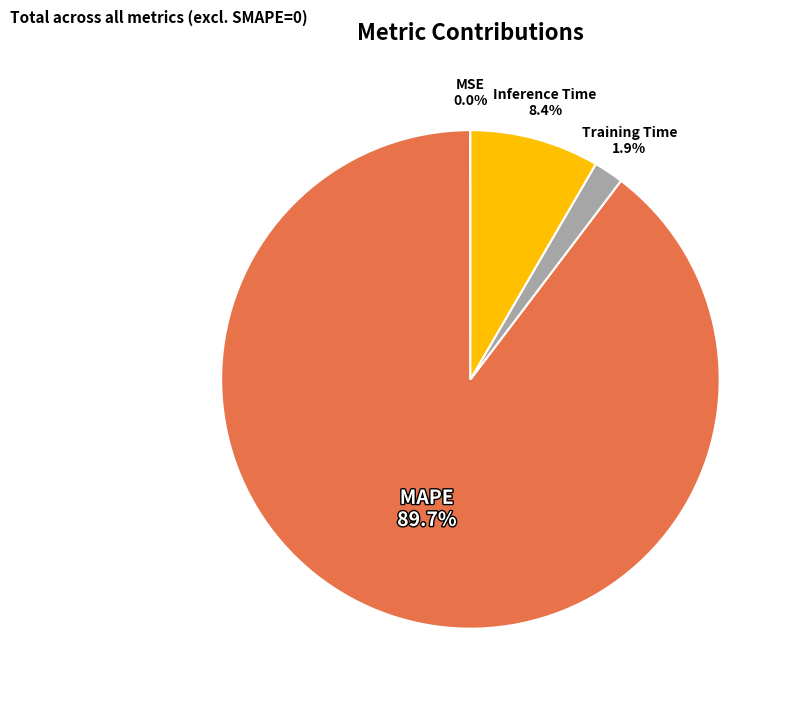

True or false: Inference Time accounts for 8% of the total.

True